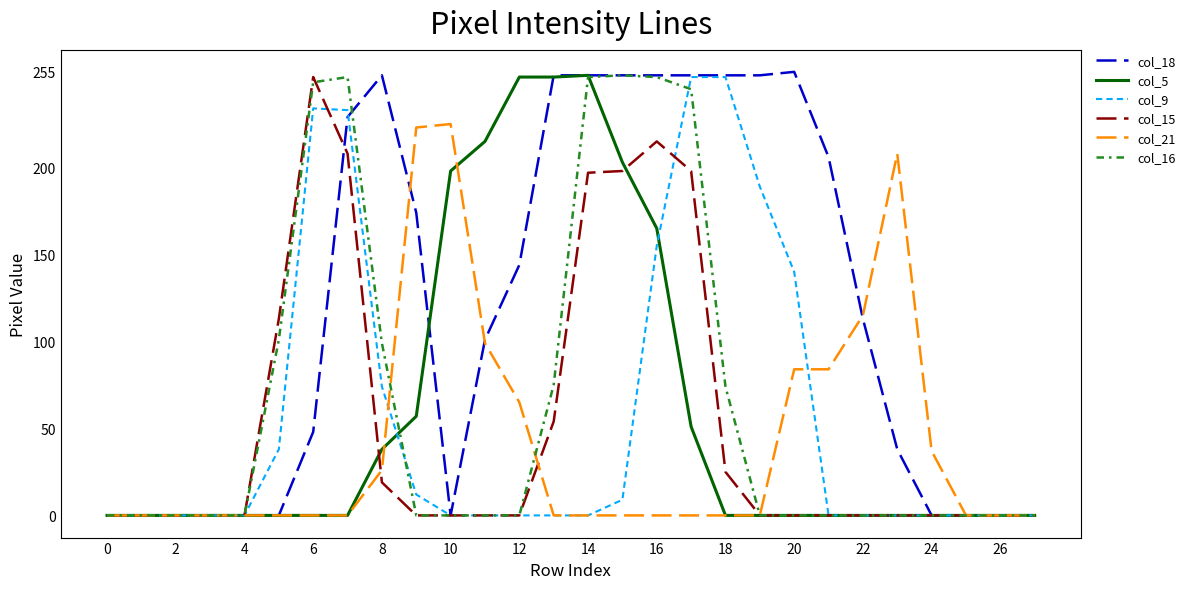

How many lines are shown in the chart?

6